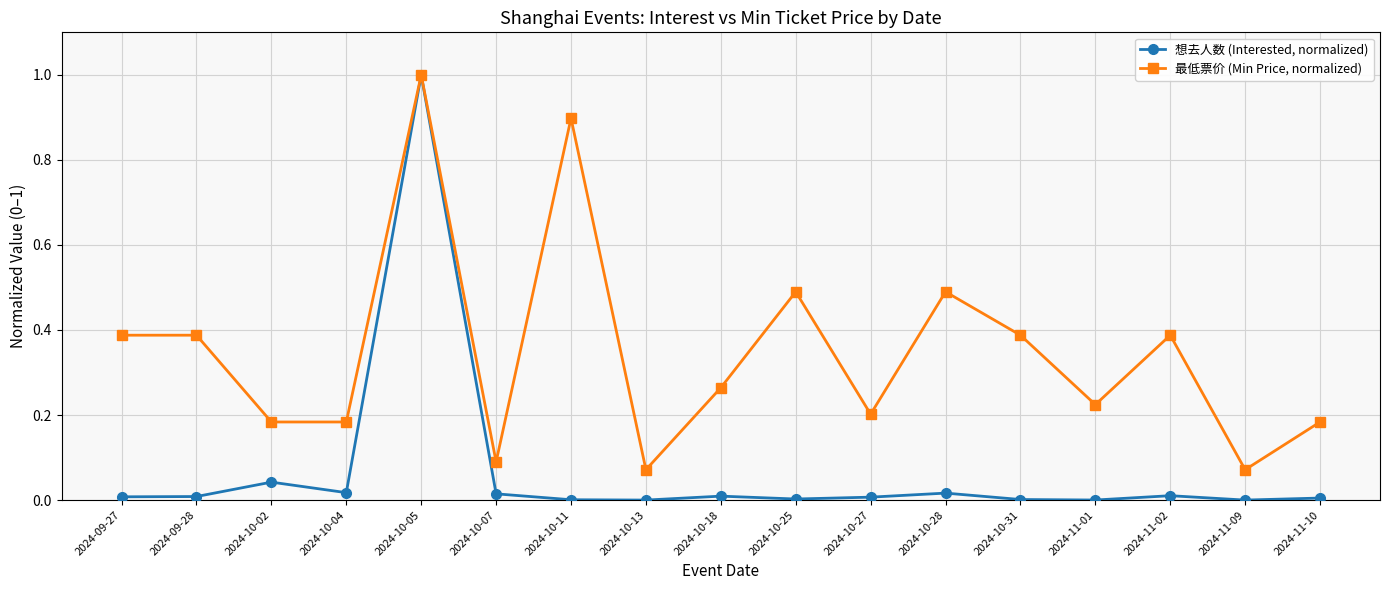

Rank the series by their average value, from lowest to highest.

想去人数 (Interested, normalized), 最低票价 (Min Price, normalized)